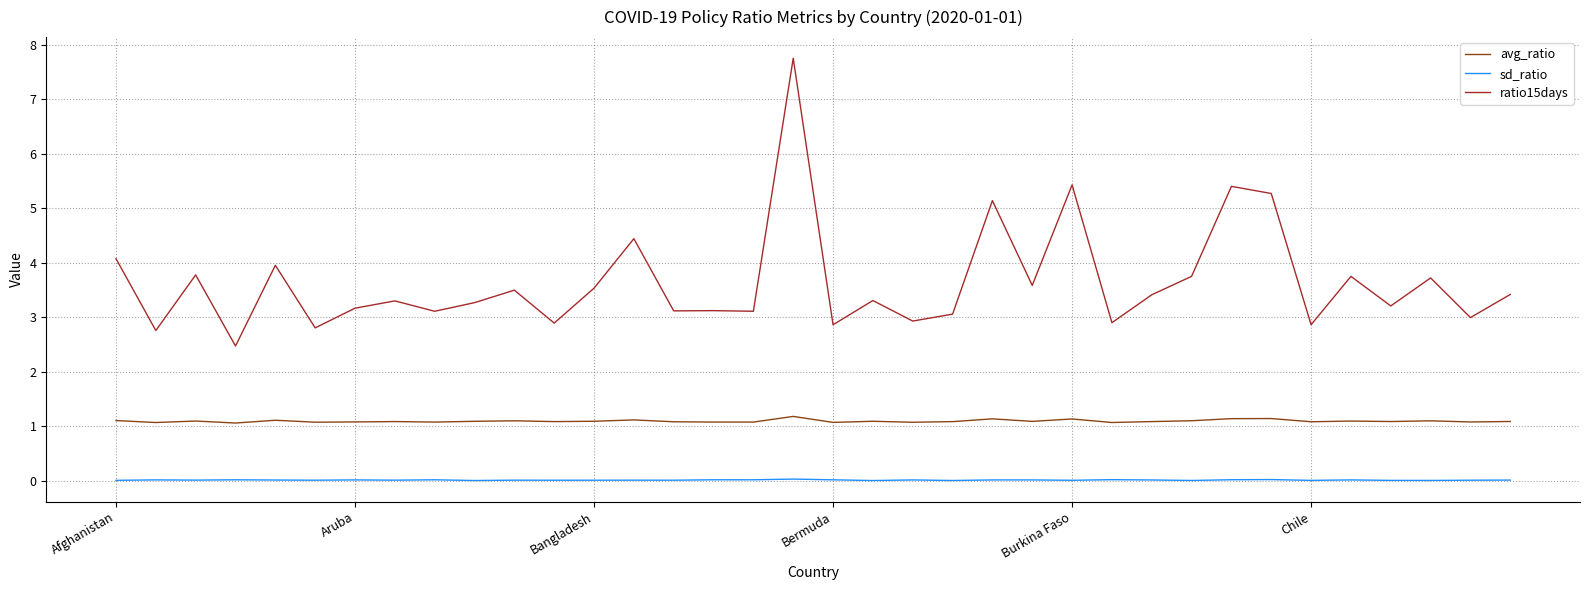

What is the difference between the maximum and minimum values in the ratio15days series?

5.3